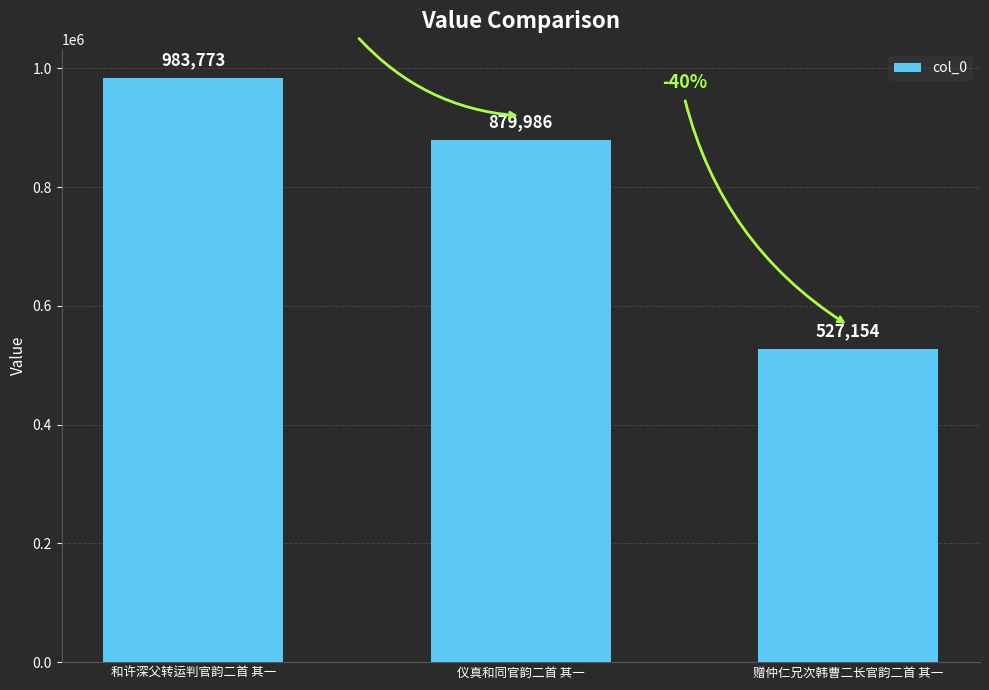

What is the difference between the values at 仪真和同官韵二首 其一 and 和许深父转运判官韵二首 其一?

103787